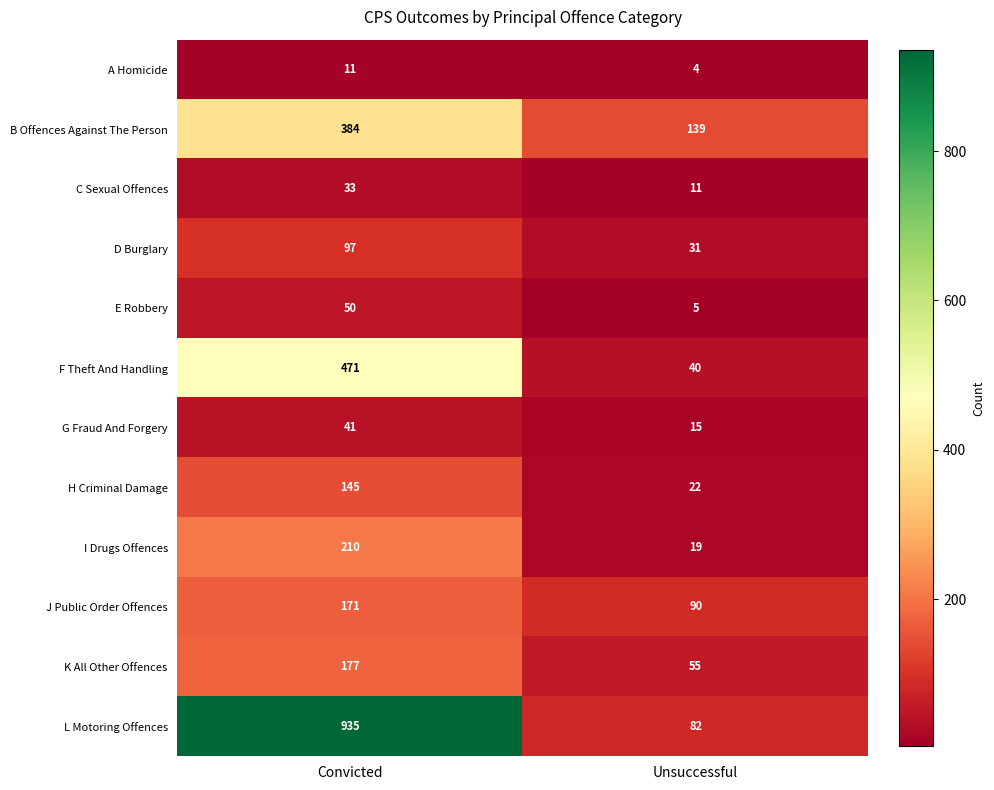

Between Convicted and Unsuccessful, which series saw the biggest shift?

L Motoring Offences